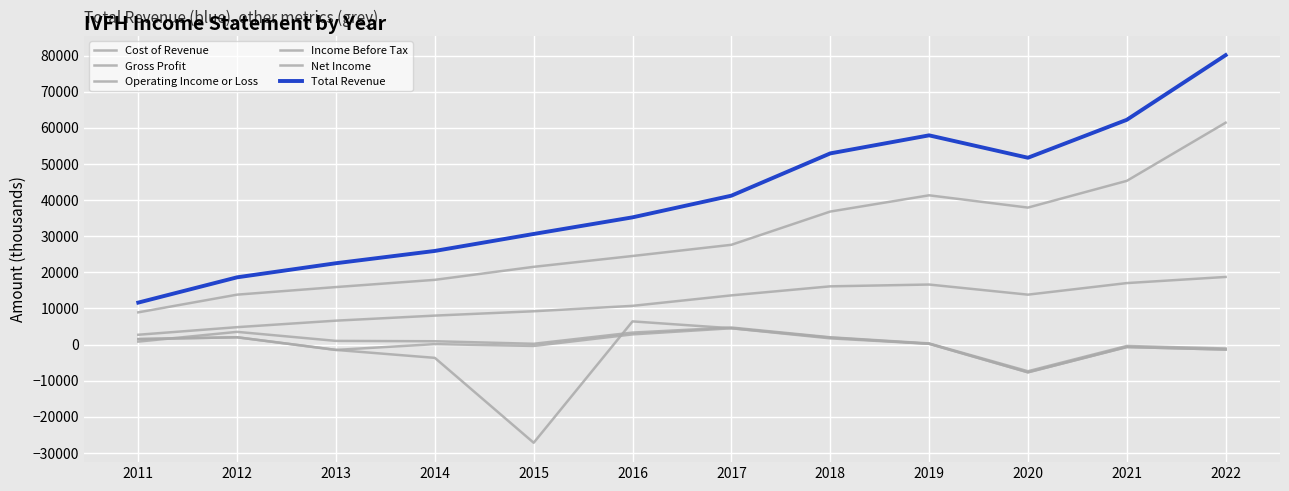

What is the maximum value for Gross Profit?

18700